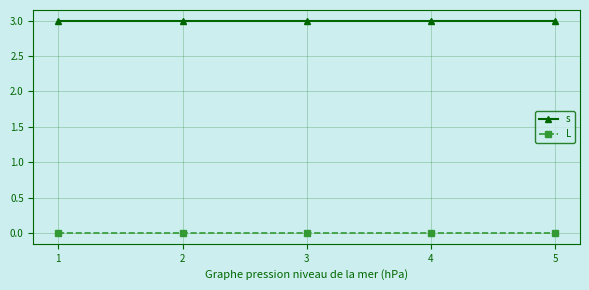

Reading left to right, what are all the values shown in this chart?

s: 1=3	2=3	3=3	4=3	5=3
L: 1=0	2=0	3=0	4=0	5=0